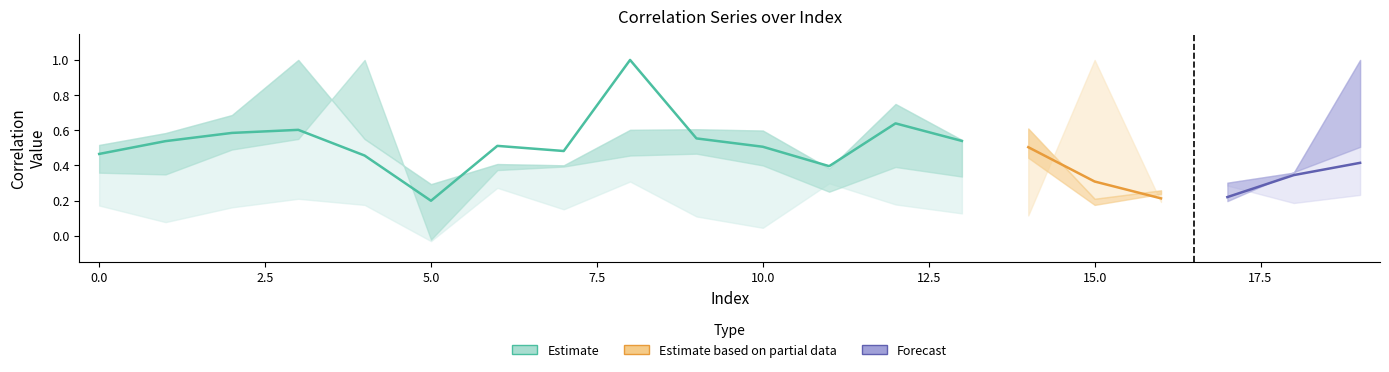

Is this an area chart (filled region under the line)?

No